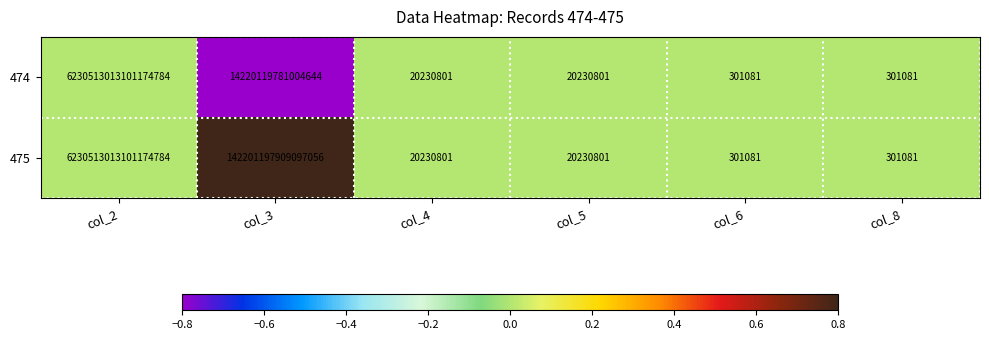

How many distinct data groups are displayed?

2